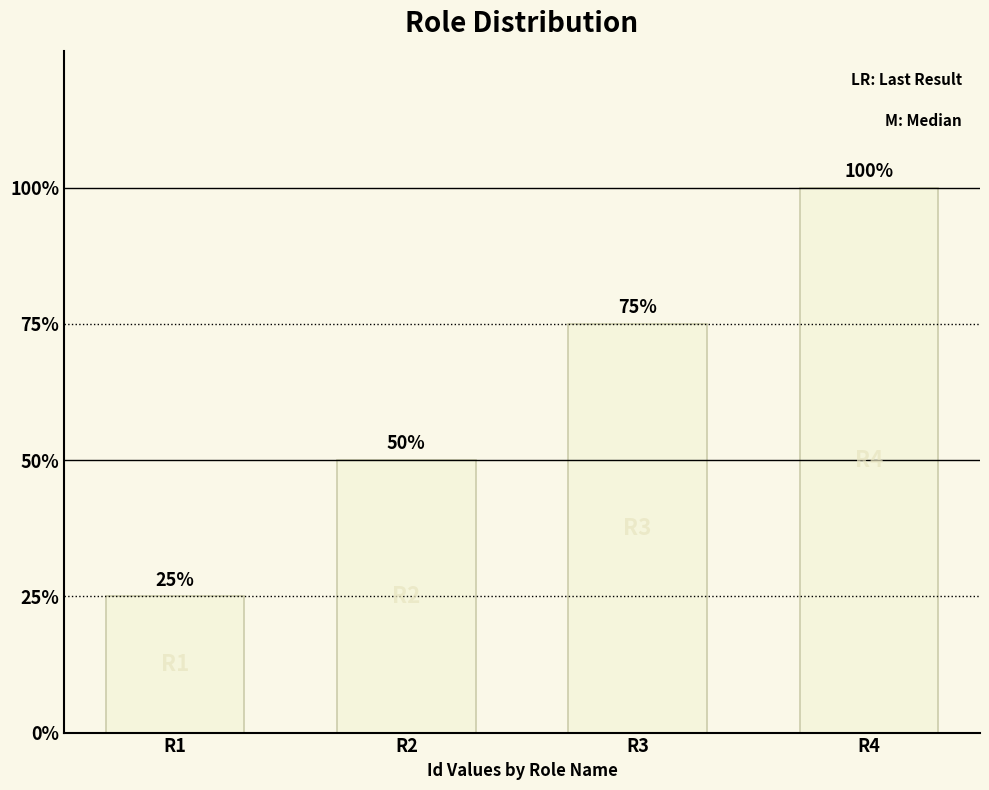

Are the bars horizontal?

No